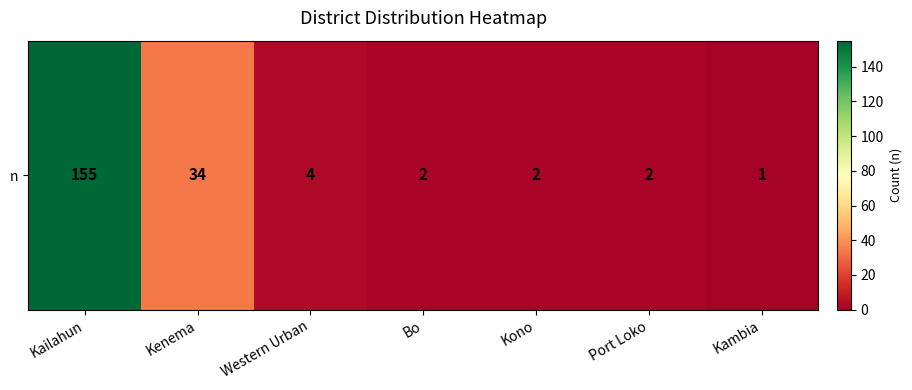

What is the difference between the values at Kono and Kenema?

32